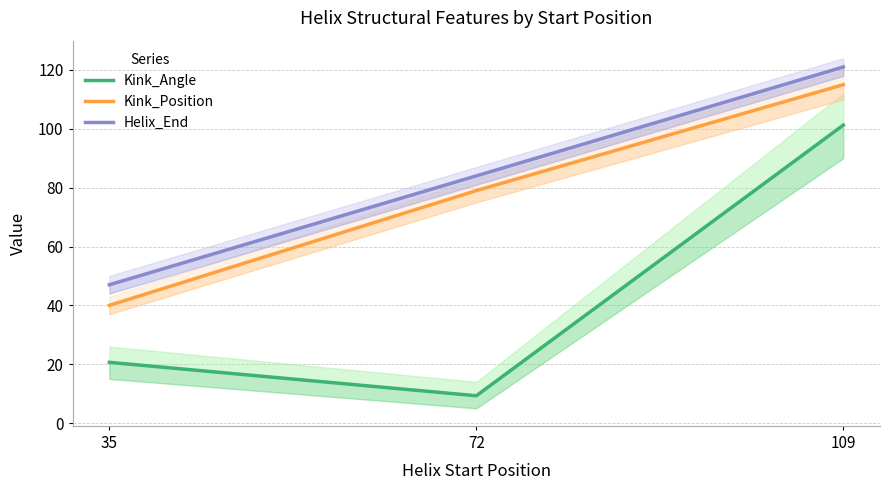

What is the difference between the maximum and minimum values in the Helix_End series?

74.0